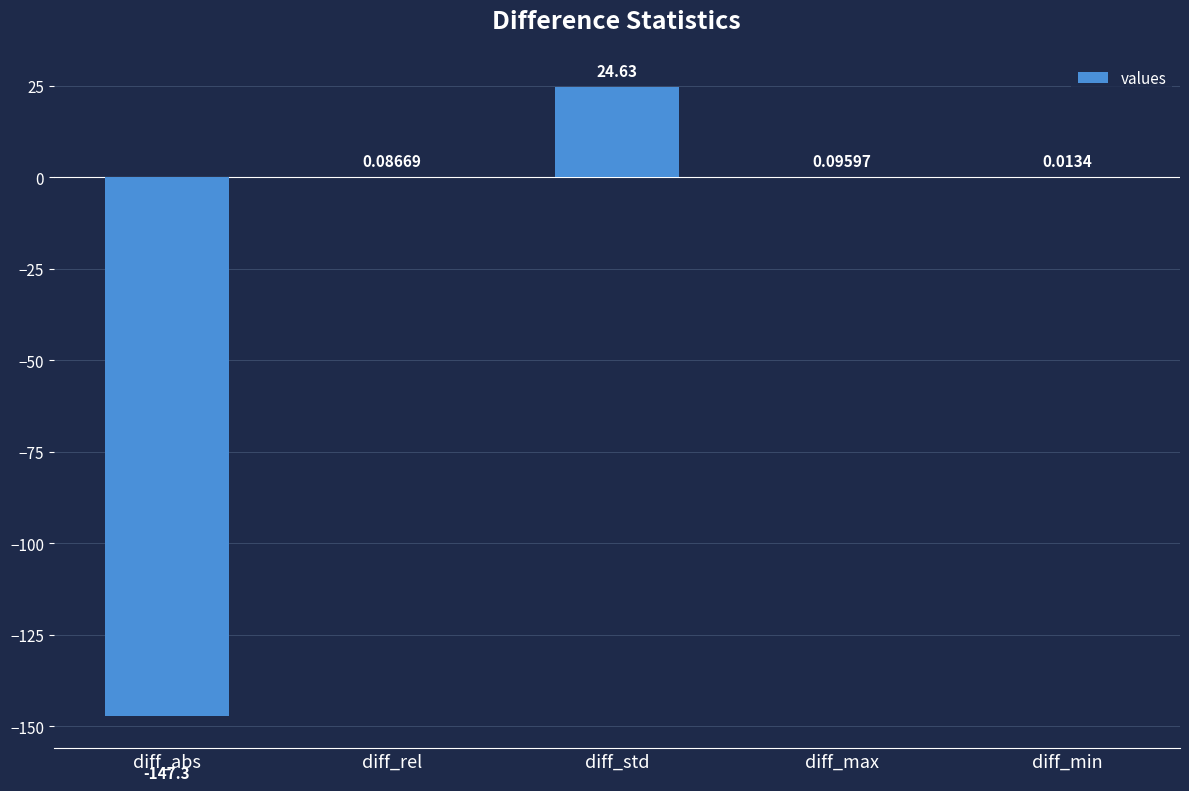

Count the number of values greater than 0.

4